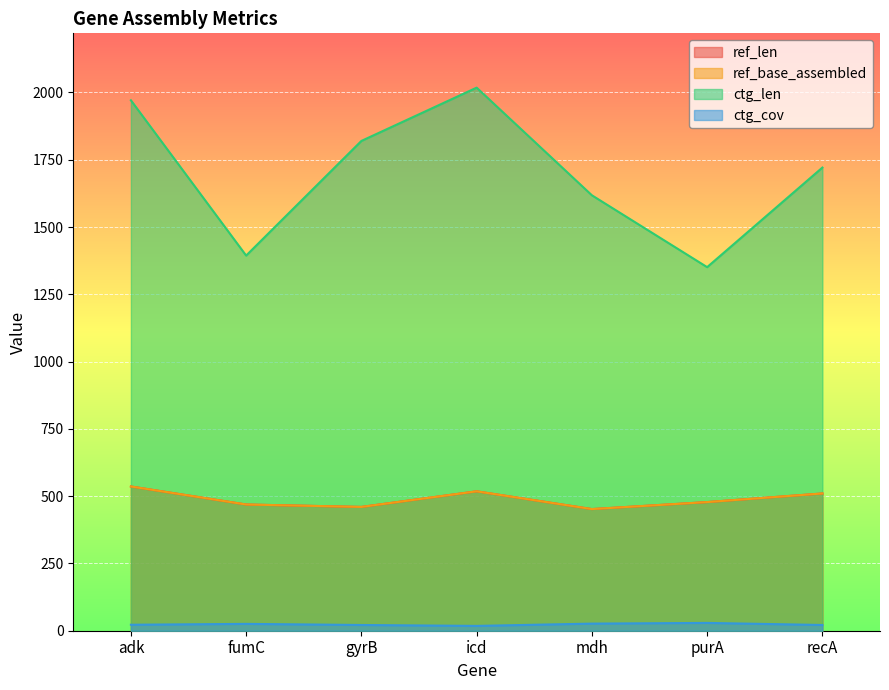

The ref_base_assembled series shows 119.6 at gyrB. True or false?

False